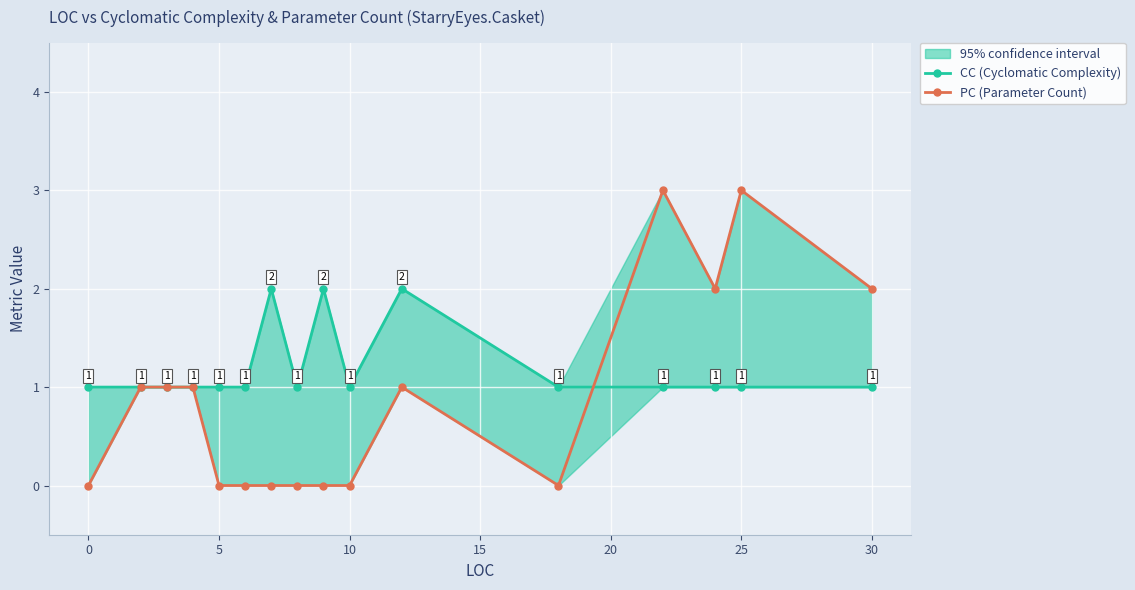

At 10, list the series in order from largest to smallest.

CC (Cyclomatic Complexity), PC (Parameter Count)